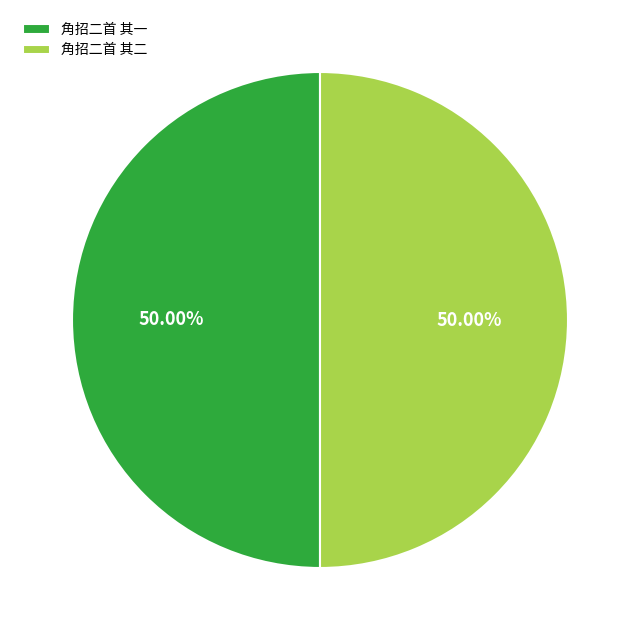

True or false: 角招二首 其二 accounts for 36% of the total.

False